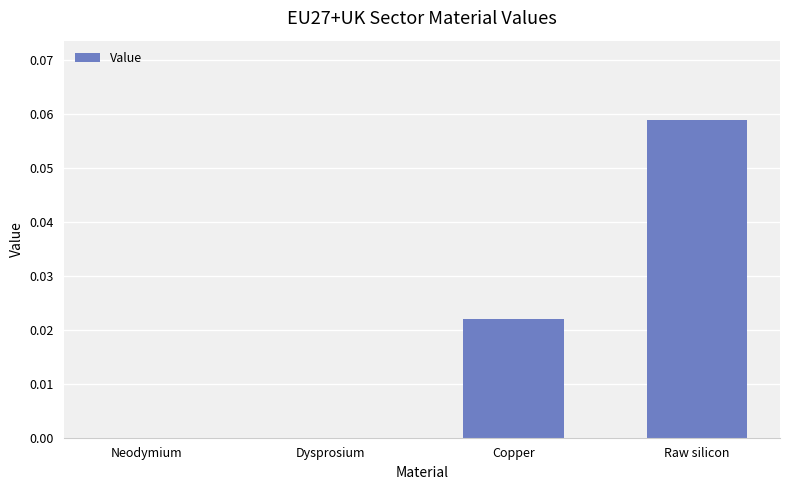

True or false: the data shows 0.0 at Neodymium.

True